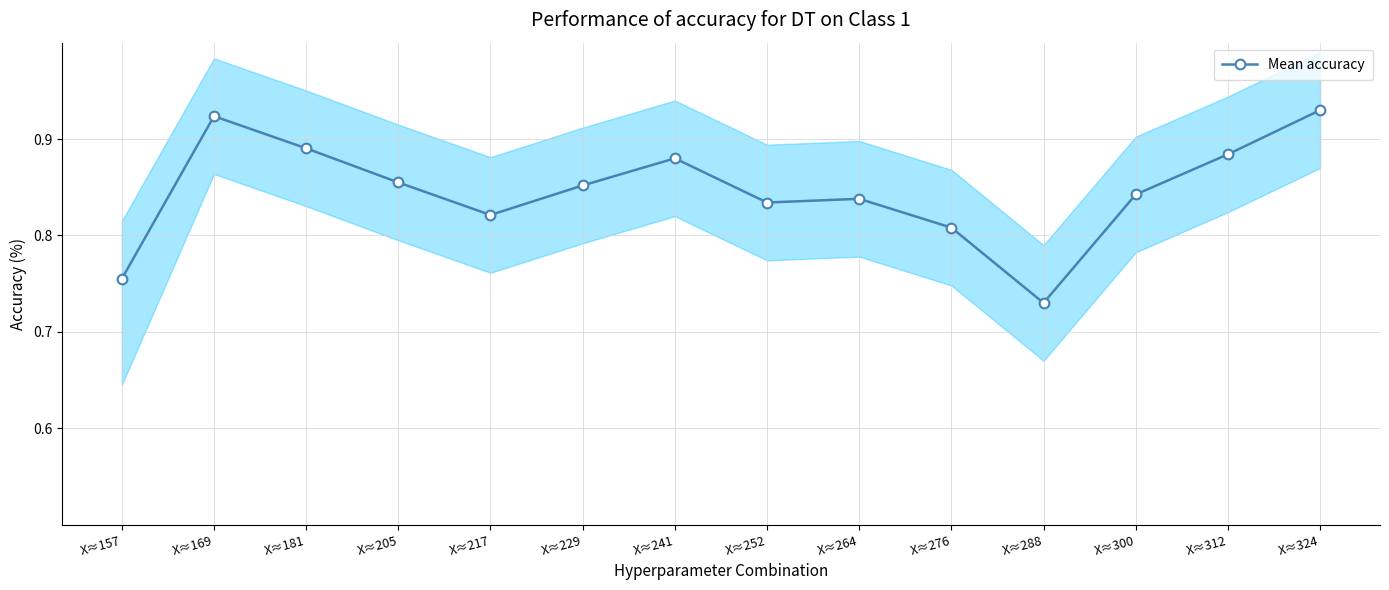

True or false: the data shows 0.9 at X≈312.

True